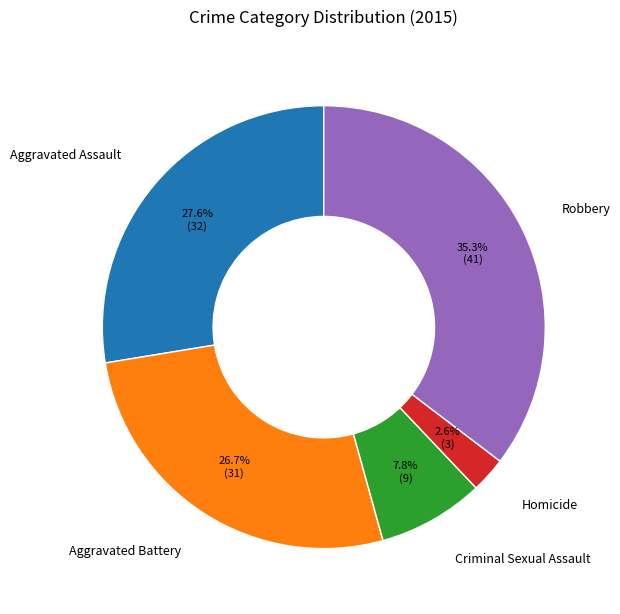

Do Robbery and Homicide together represent more than half of the pie?

No